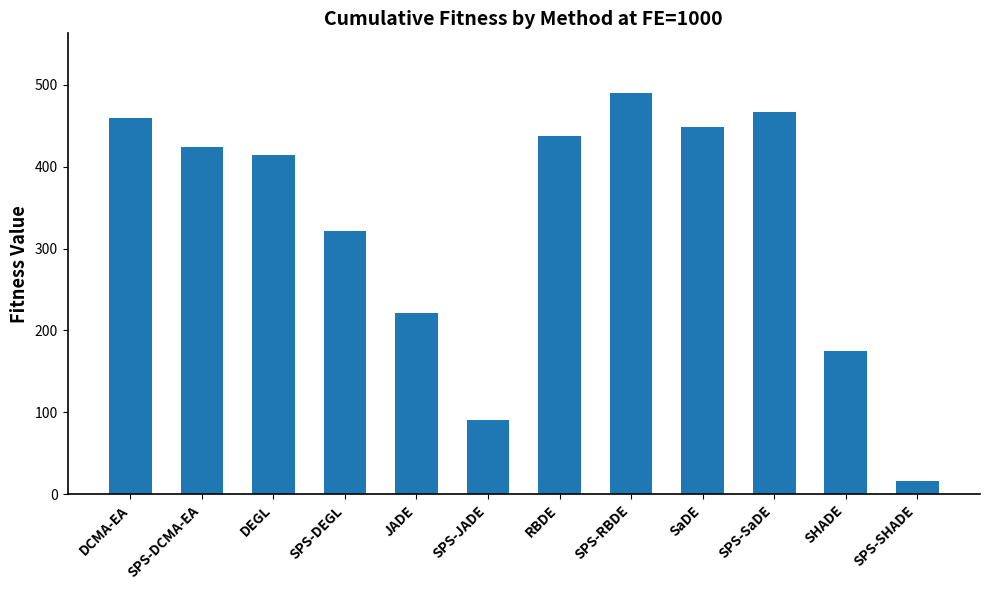

What is the label of the 9th bar from the left?

SaDE